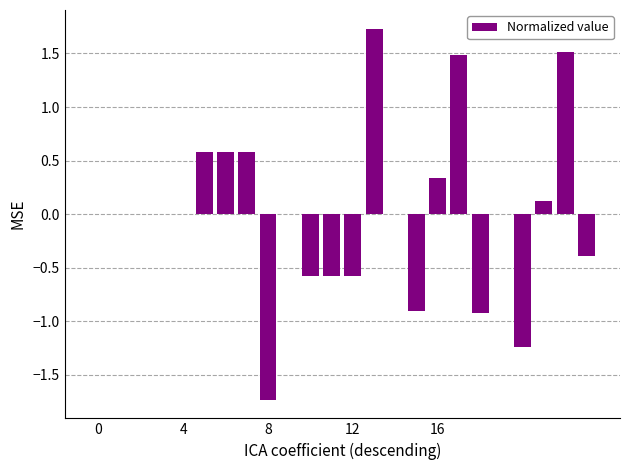

How many categories are shown in the chart?

20